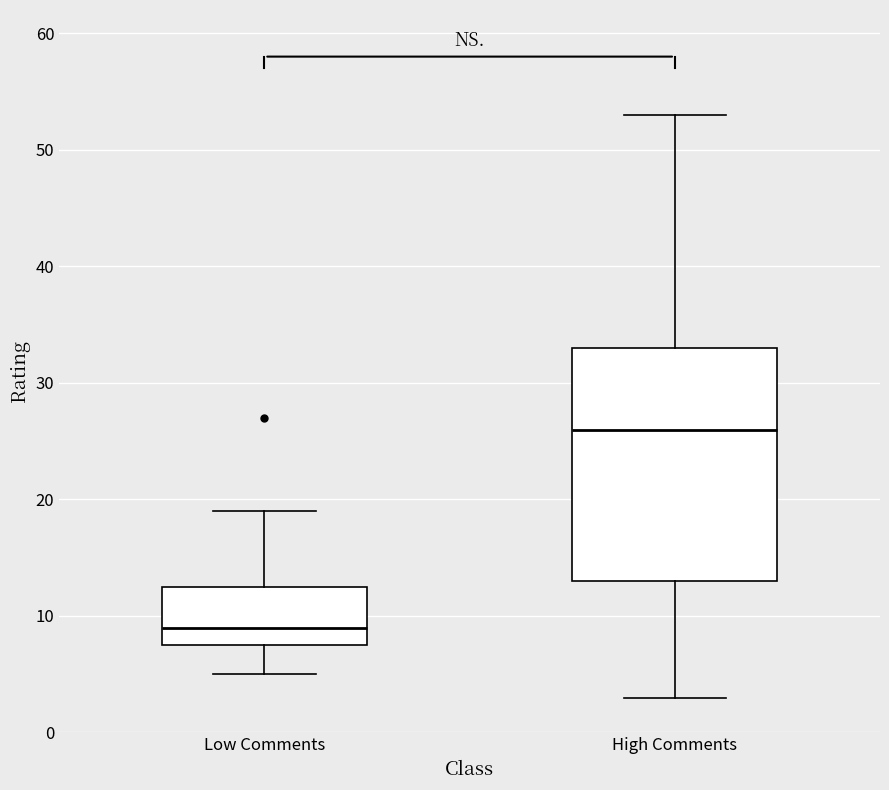

Where does the lower whisker of the box for Low Comments end on the y-axis? The values are not printed on the chart, so give them approximately, as read against the axis.

5